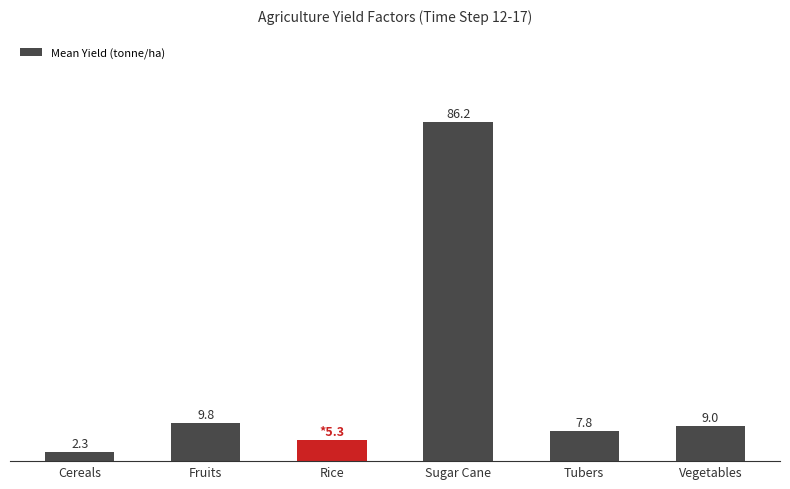

Does the chart contain any negative values?

No